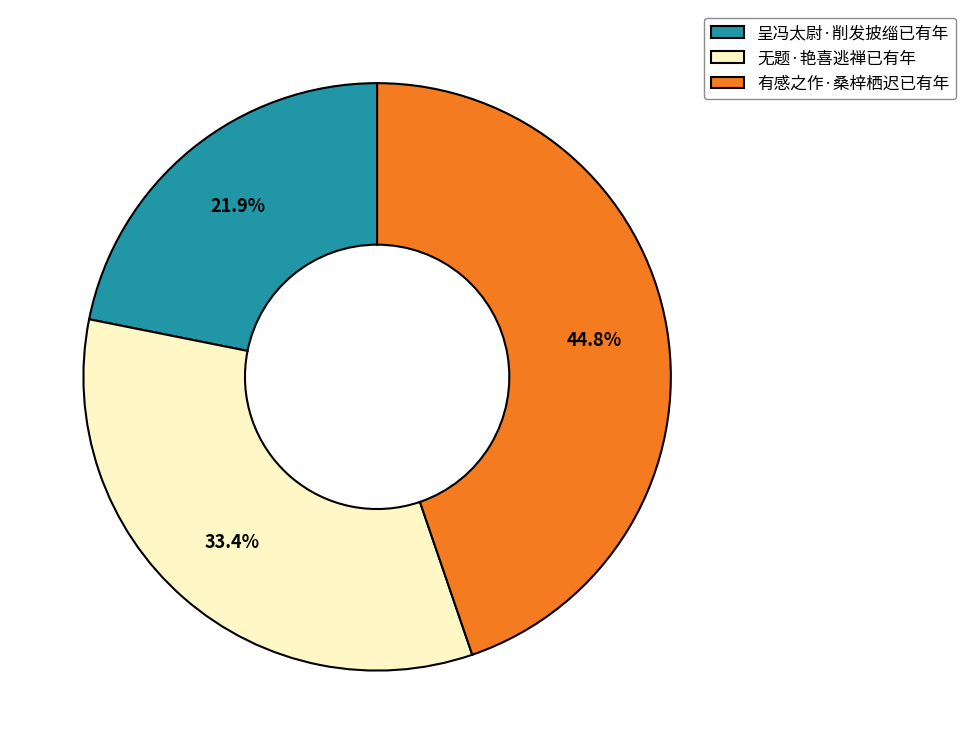

Rank the categories by value from highest to lowest.

有感之作·桑梓栖迟已有年, 无题·艳喜逃禅已有年, 呈冯太尉·削发披缁已有年